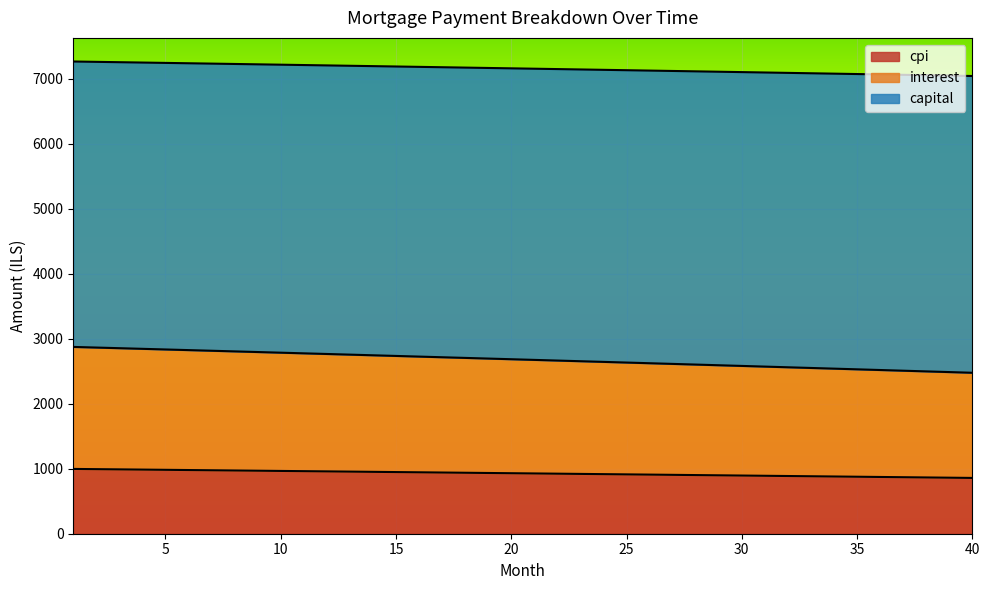

Which series has the widest spread of values?

interest